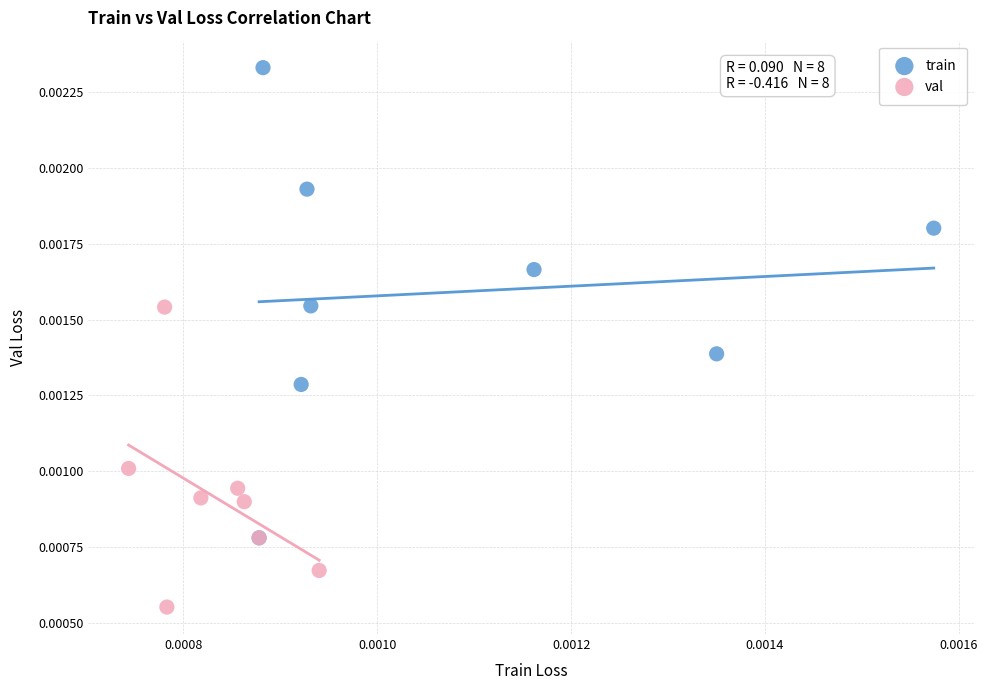

Which series has the widest spread of Y values?

train